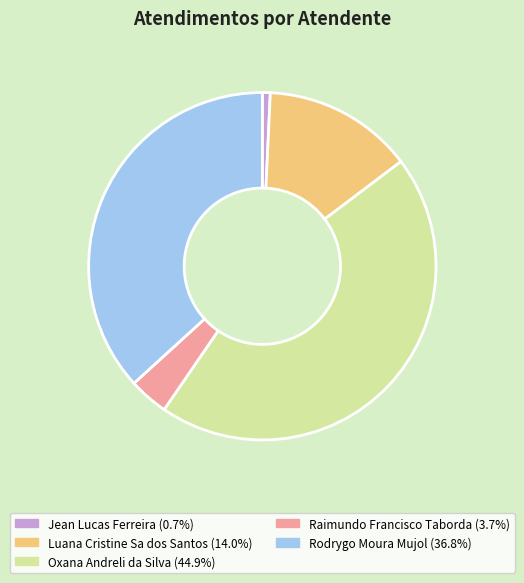

Which slice is the largest?

Oxana Andreli da Silva